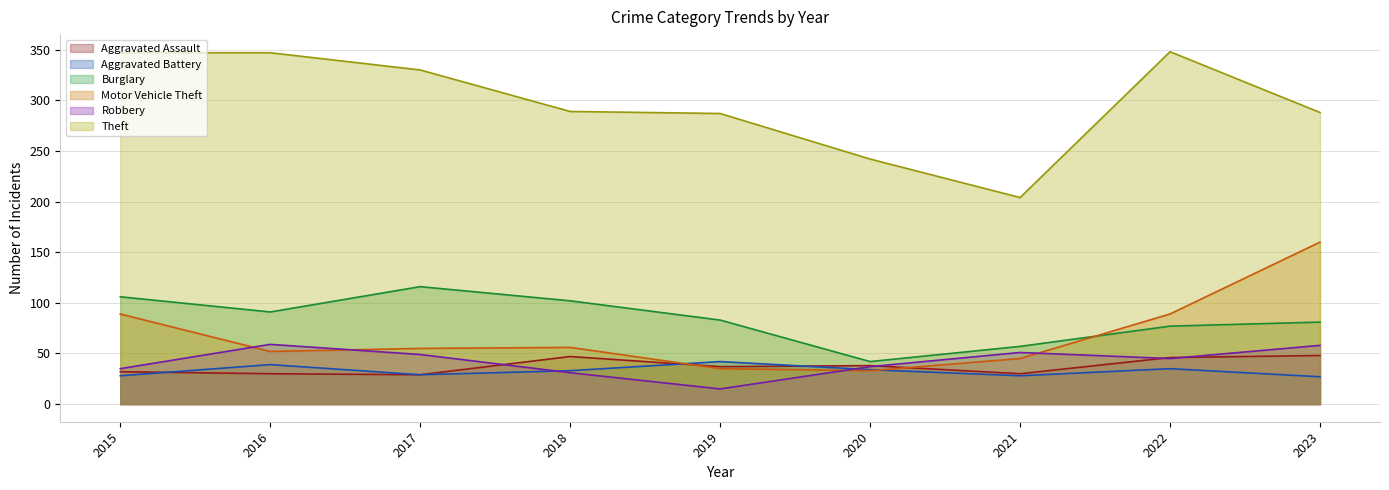

What is the spread (max minus min) of values at 2023?

261